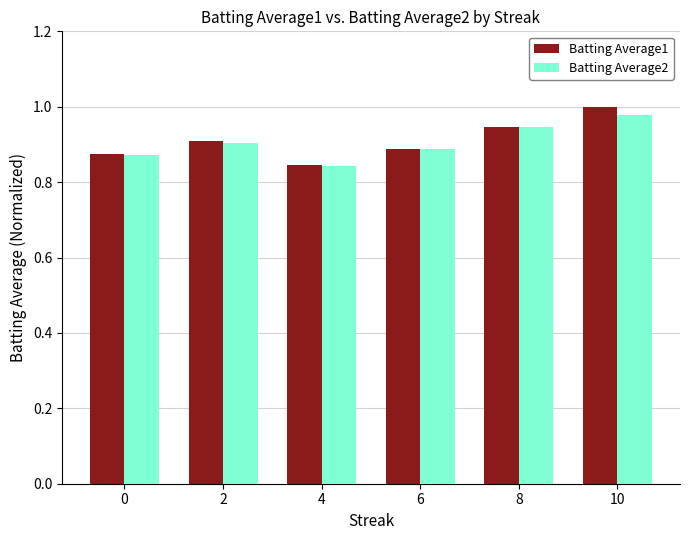

Which label corresponds to the largest value in the chart?

10